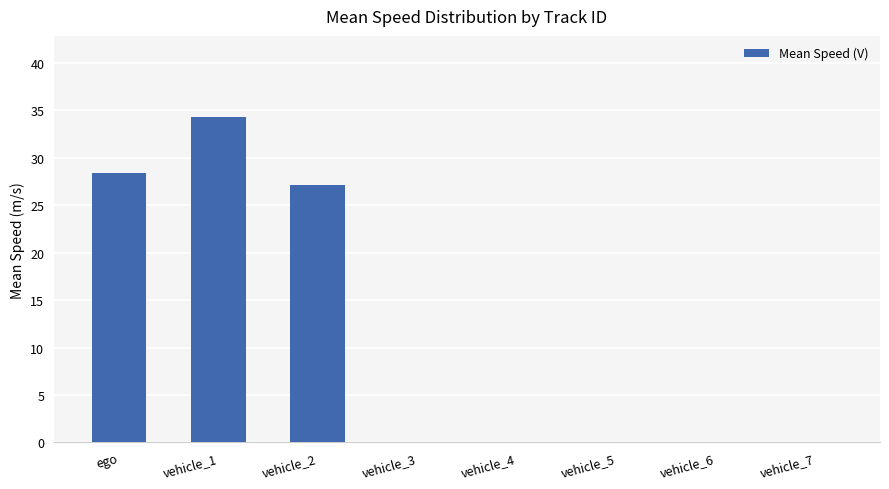

Reading left to right, what are all the values shown in this chart?

ego=28.4	vehicle_1=34.3	vehicle_2=27.2	vehicle_3=0.0	vehicle_4=0.0	vehicle_5=0.0	vehicle_6=0.0	vehicle_7=0.0